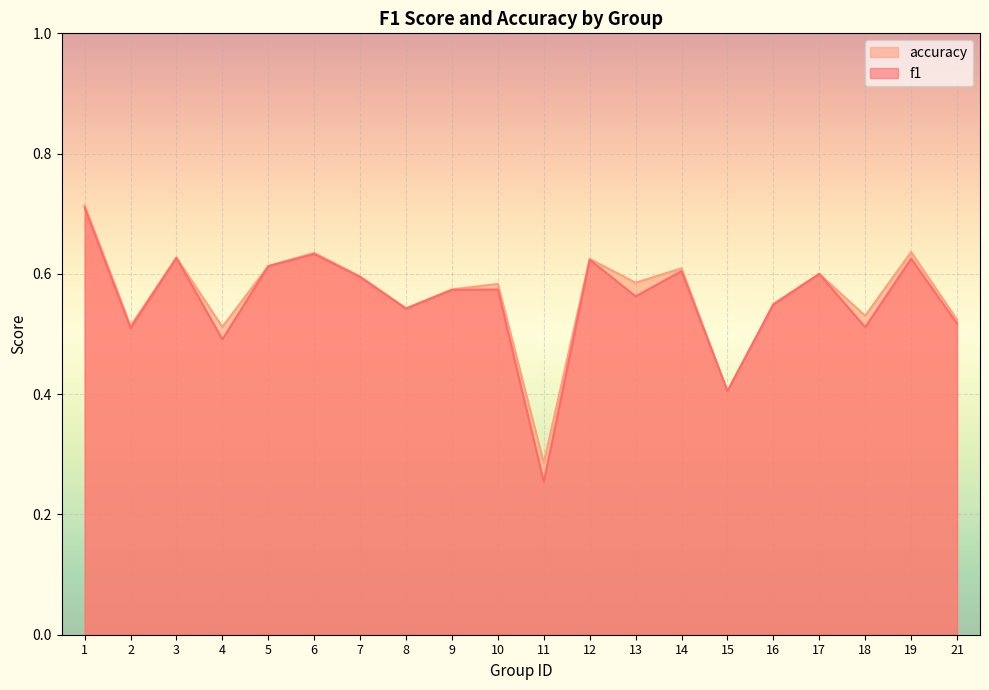

True or false: f1 has a value of 0.6 at 9.

True